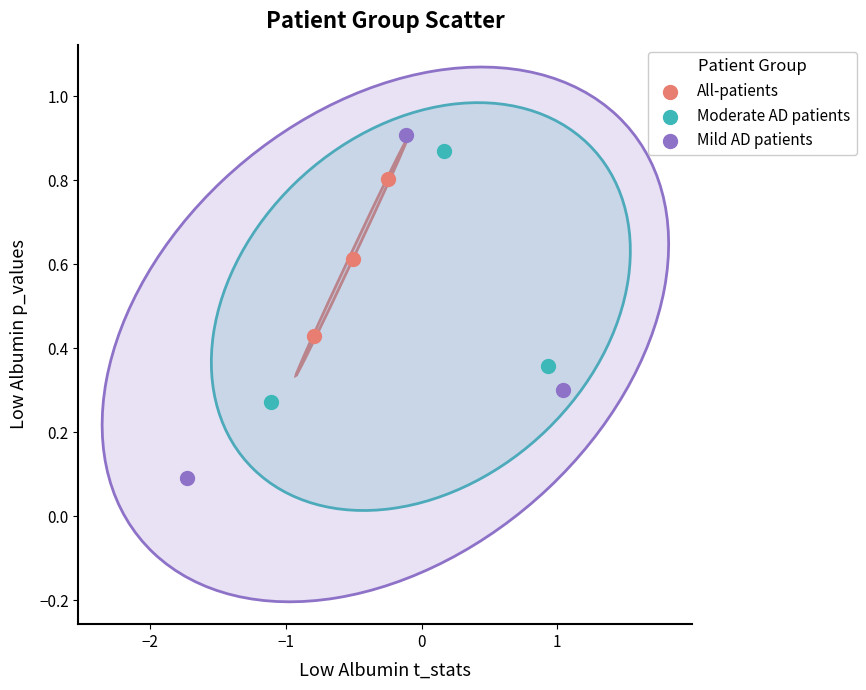

Which series has the widest spread of Y values?

Mild AD patients